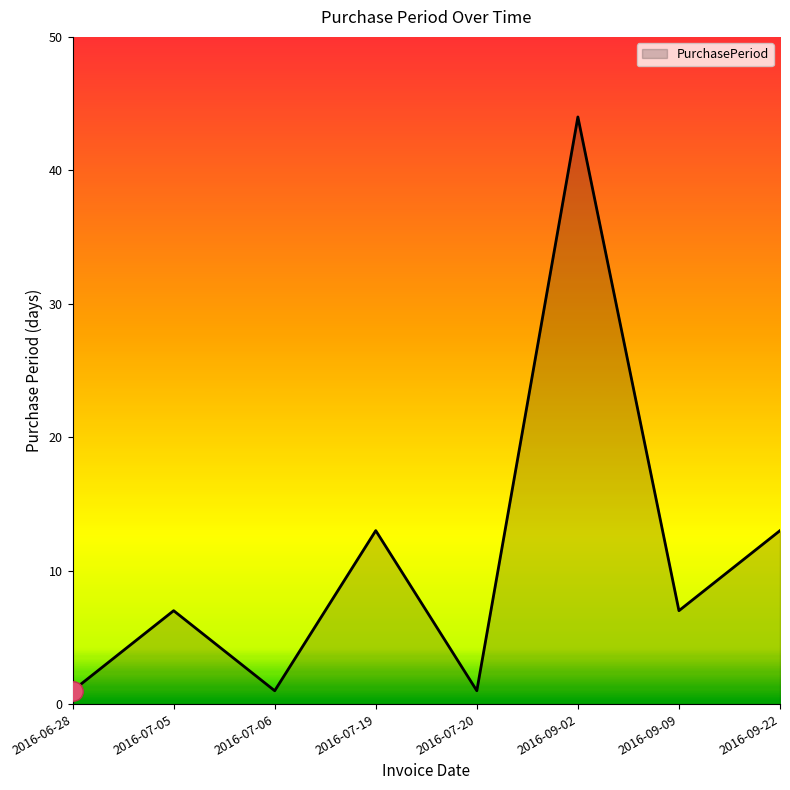

How many categories are shown in the chart?

8